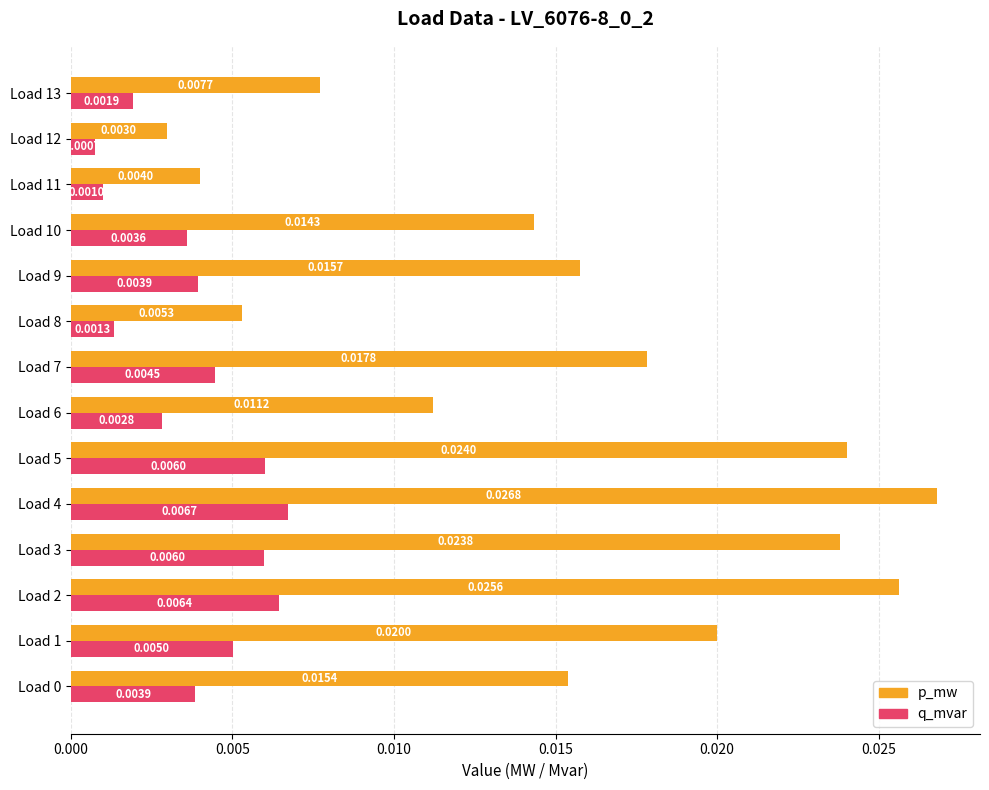

At Load 9, list the series in order from smallest to largest.

q_mvar, p_mw